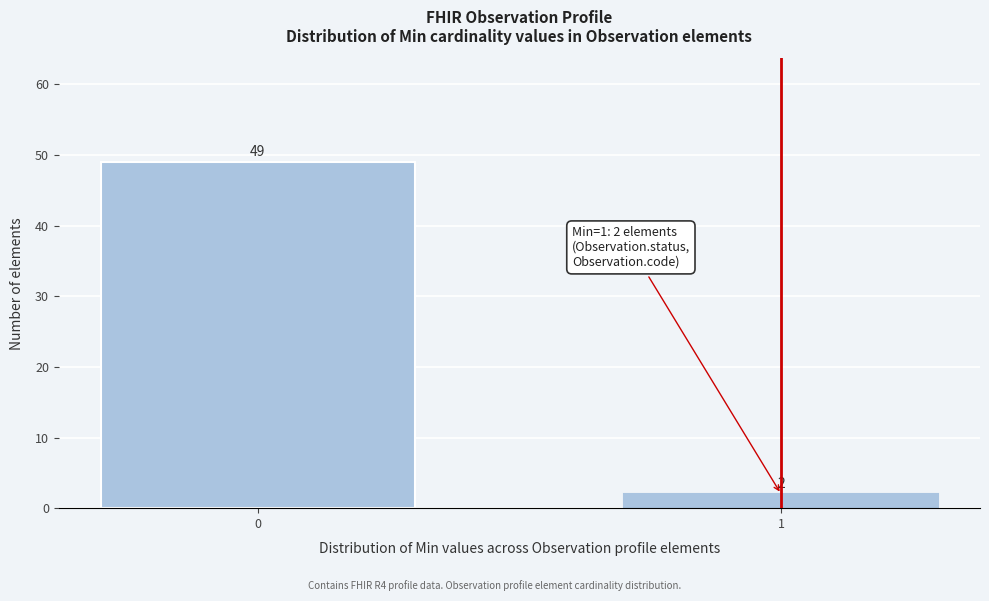

Reading left to right, what are all the values shown in this chart?

49	2